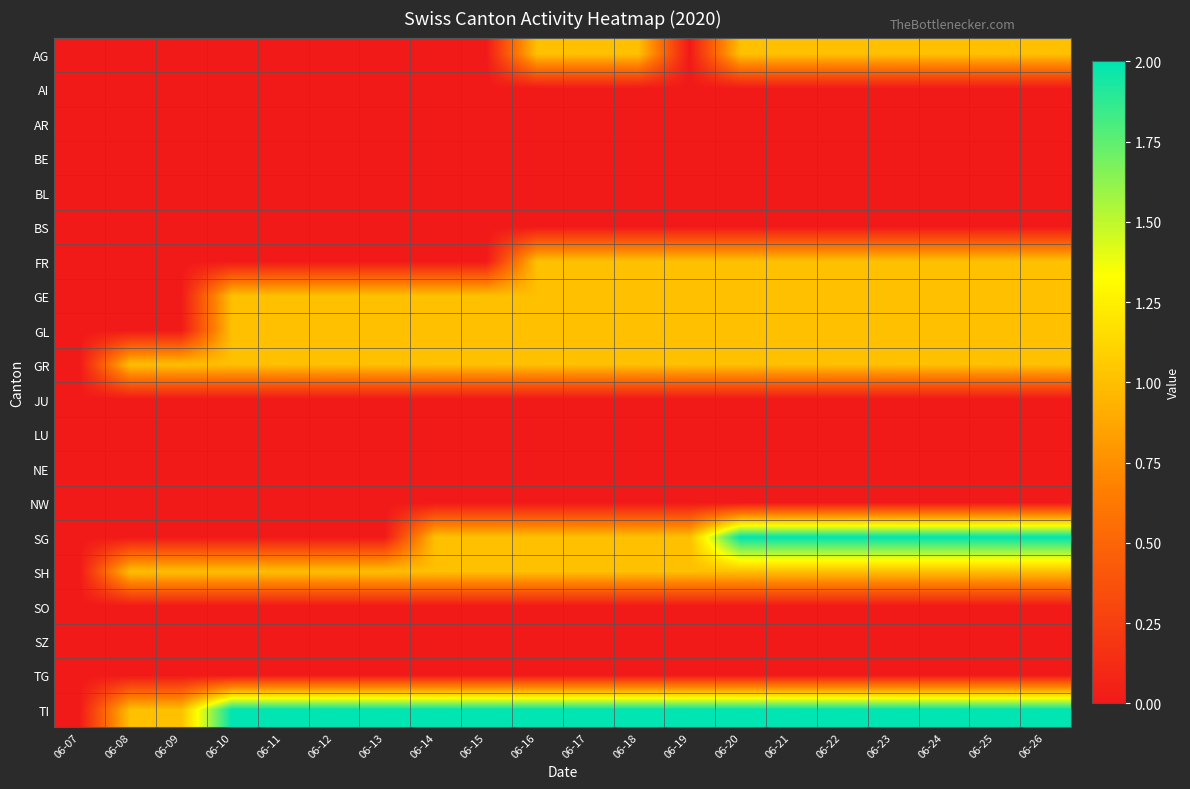

List the series in order of their peak value, highest first.

SG, TI, AG, FR, GE, GL, GR, SH, AI, AR, BE, BL, BS, JU, LU, NE, NW, SO, SZ, TG